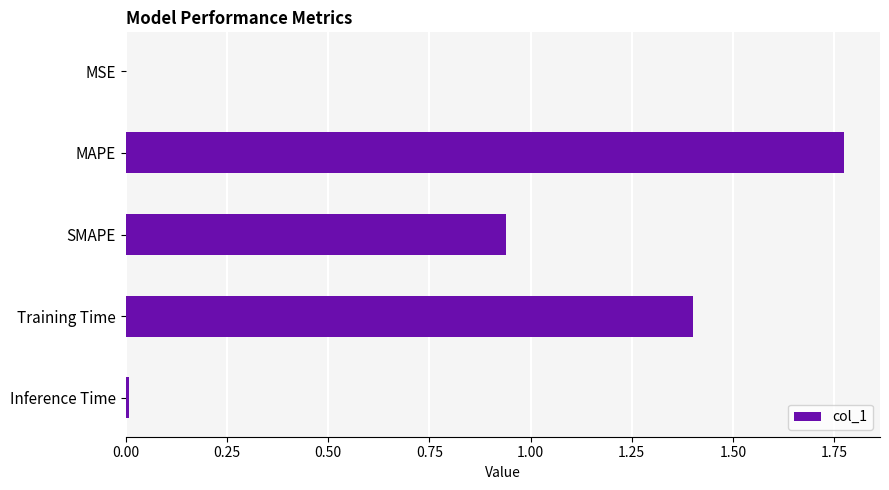

Is it true that the value at Inference Time is 0.0?

True